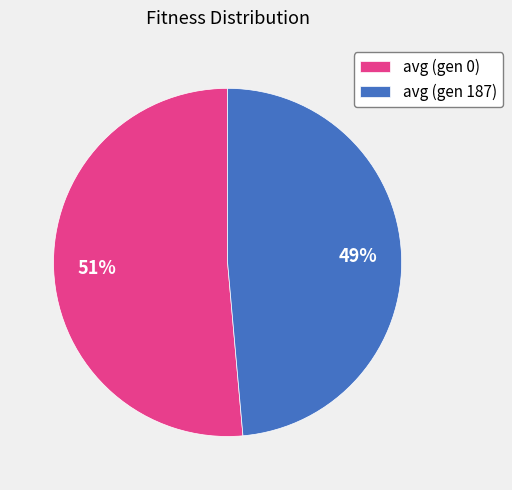

Count the number of slices in the pie.

2